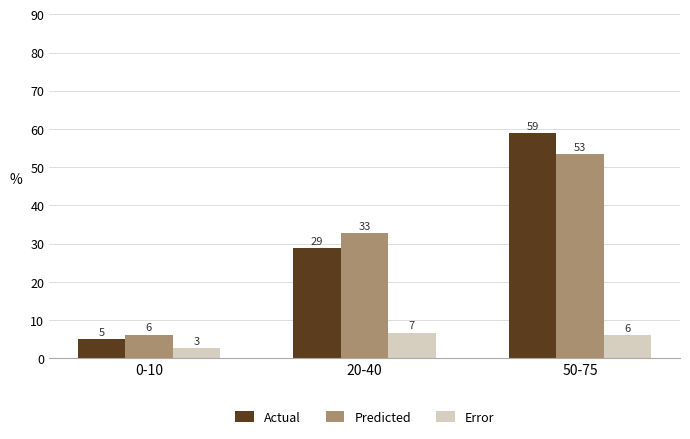

At 20-40, list the series in order from smallest to largest.

Error, Actual, Predicted